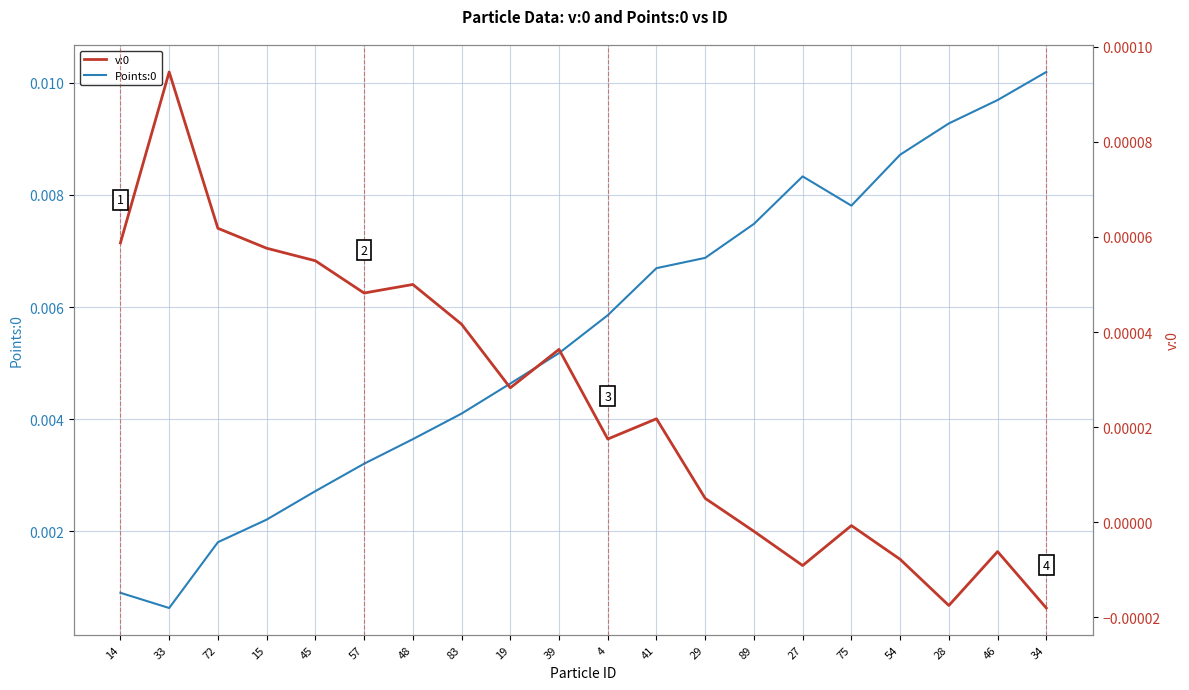

What are all the series names shown in the legend?

Points:0, v:0